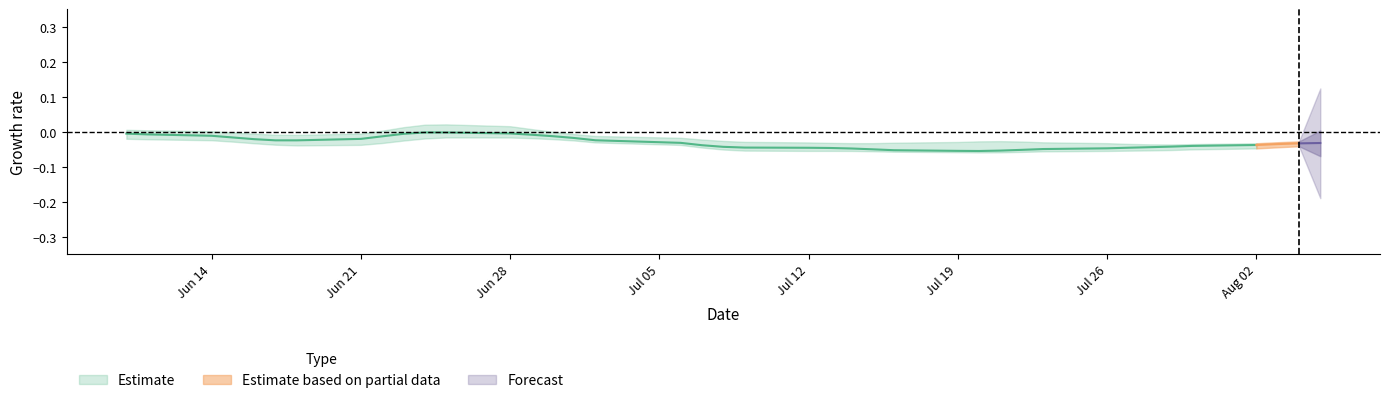

Between 6 and 30, which is larger?

6